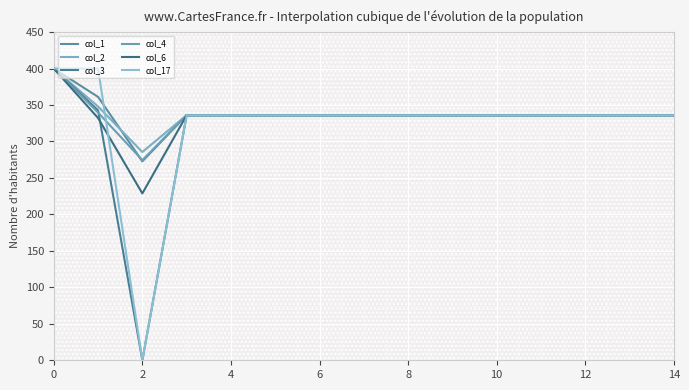

What is the value of the col_3 point at the 1st from the left?

400.0